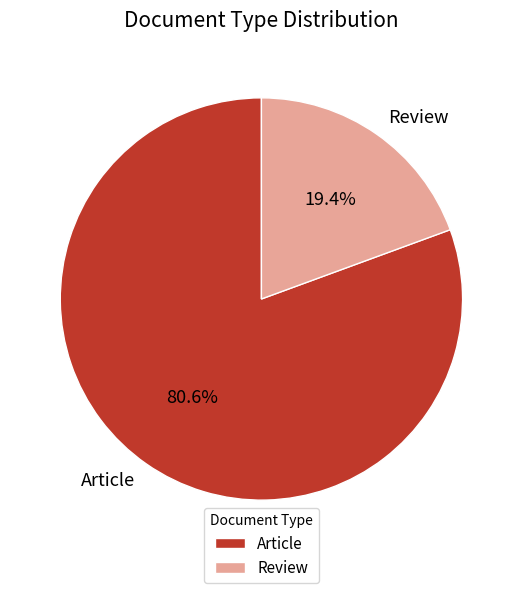

True or false: Review accounts for 19% of the total.

True